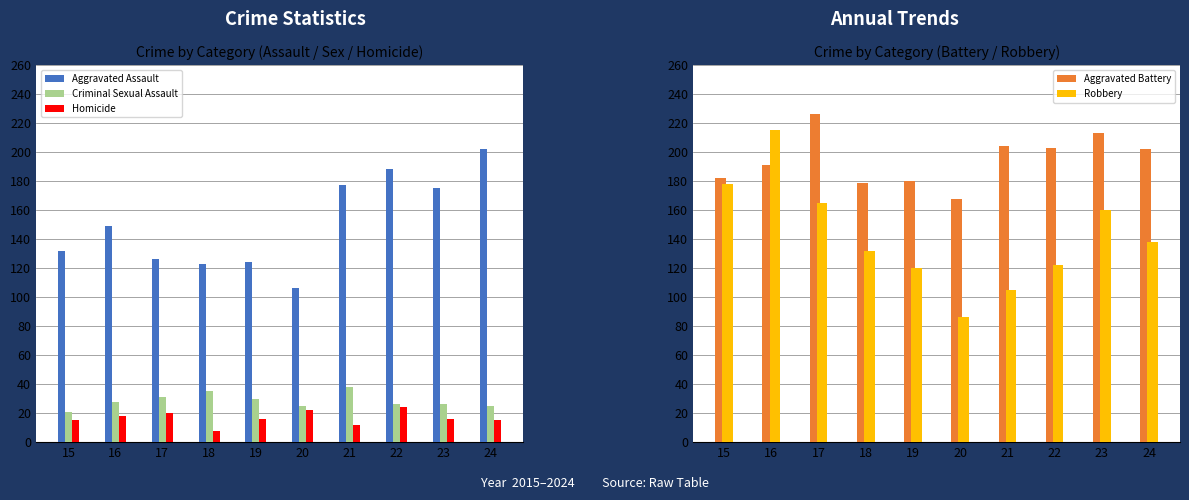

At which category does the chart reach its peak across all series?

17